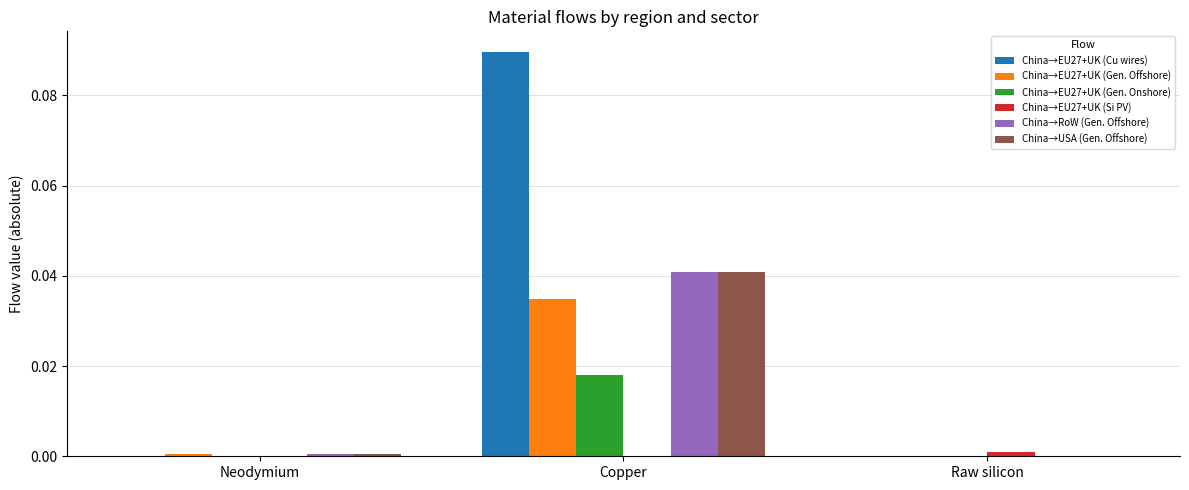

How many China→EU27+UK (Cu wires) values are between 0 and 1?

3